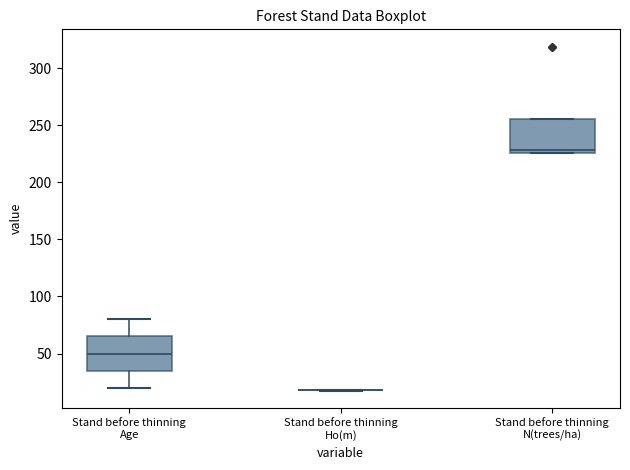

Reading left to right, read every box against the y-axis: the position of its median line, the range the box covers, and the ends of its whiskers. The values are not printed on the chart, so give them approximately, as read against the axis.

Stand before thinning Age: median 50, box 35 to 65, whiskers 20 to 80
Stand before thinning Ho(m): box collapsed to a line at 20, whiskers 20 to 20
Stand before thinning N(trees/ha): median 230, box 225 to 255, whiskers 225 to 255